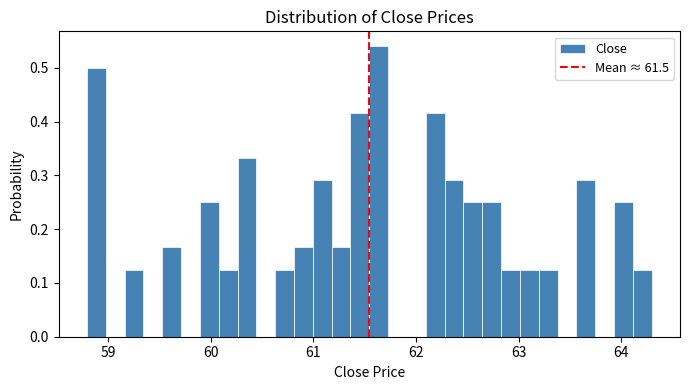

Read against the x-axis, roughly where is the centre of the tallest bar?

61.6